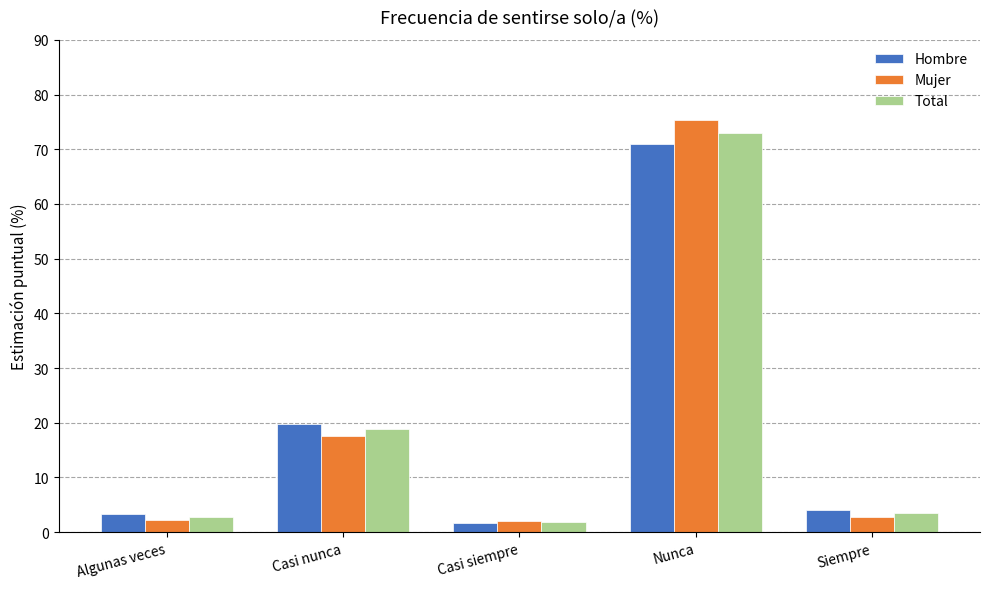

Is the value of Total at Casi nunca greater than the value of Mujer at Nunca?

No